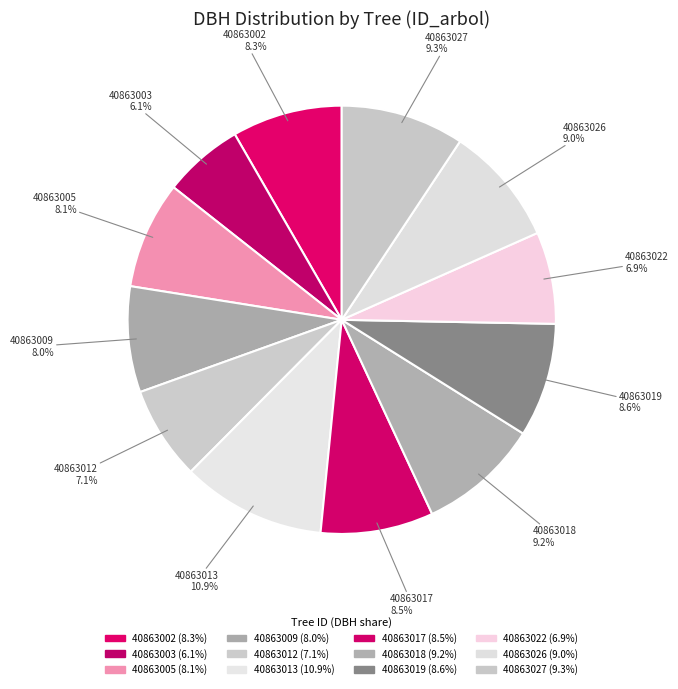

To the nearest percent, what is the difference between the 40863009 and 40863017 slice percentages?

1%